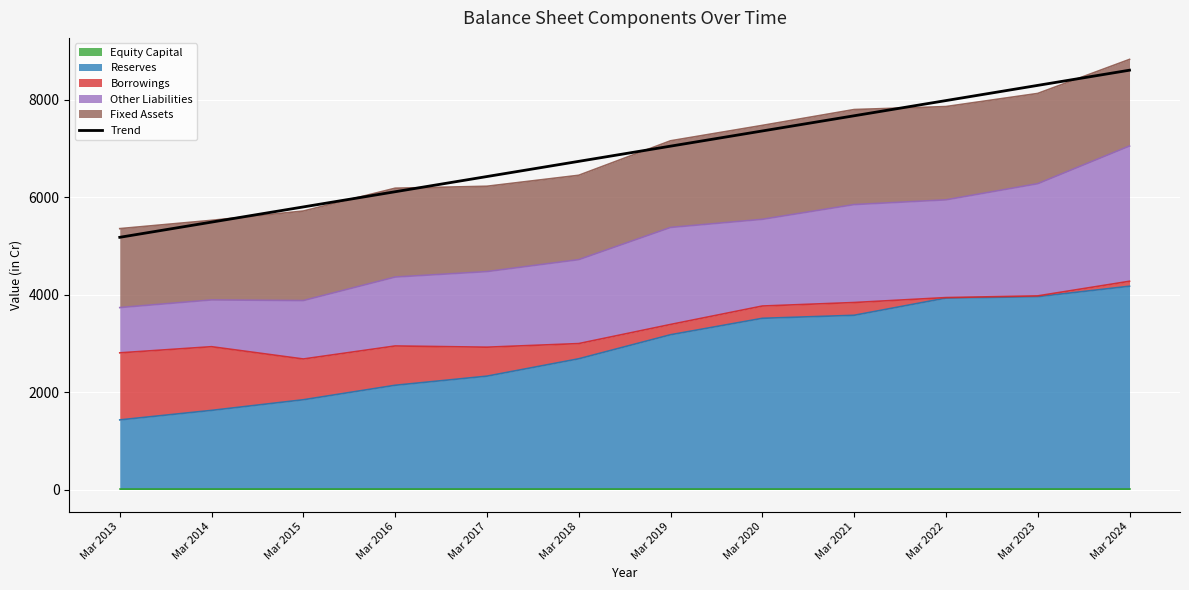

The chart shows a value of 5492.8 at Mar 2014. True or false?

True